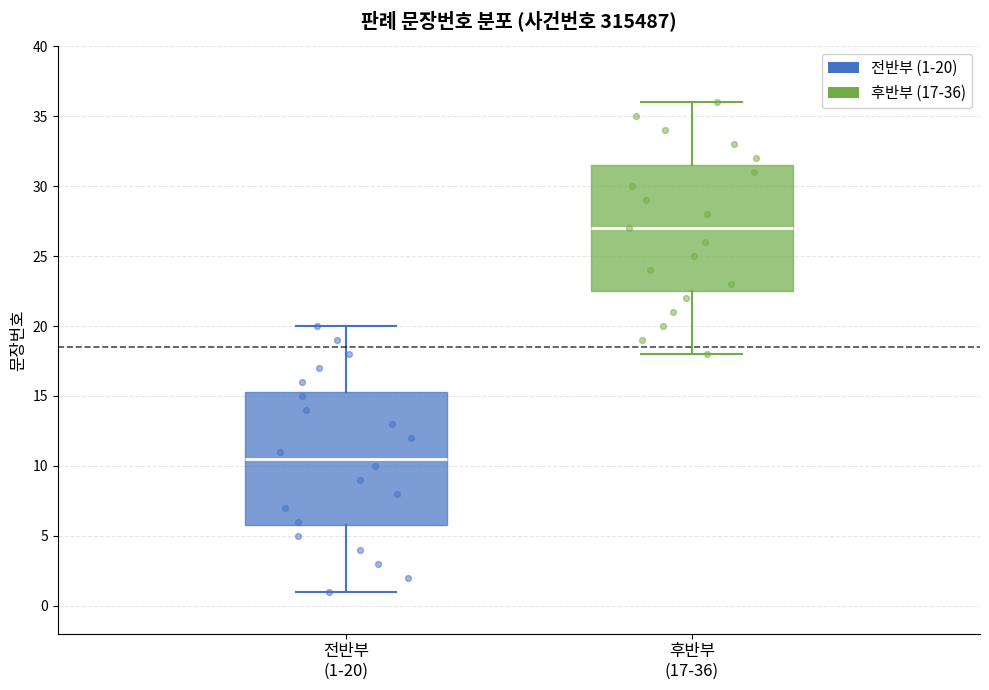

Which box is the tallest, from its lower edge to its upper edge?

전반부 (1-20)